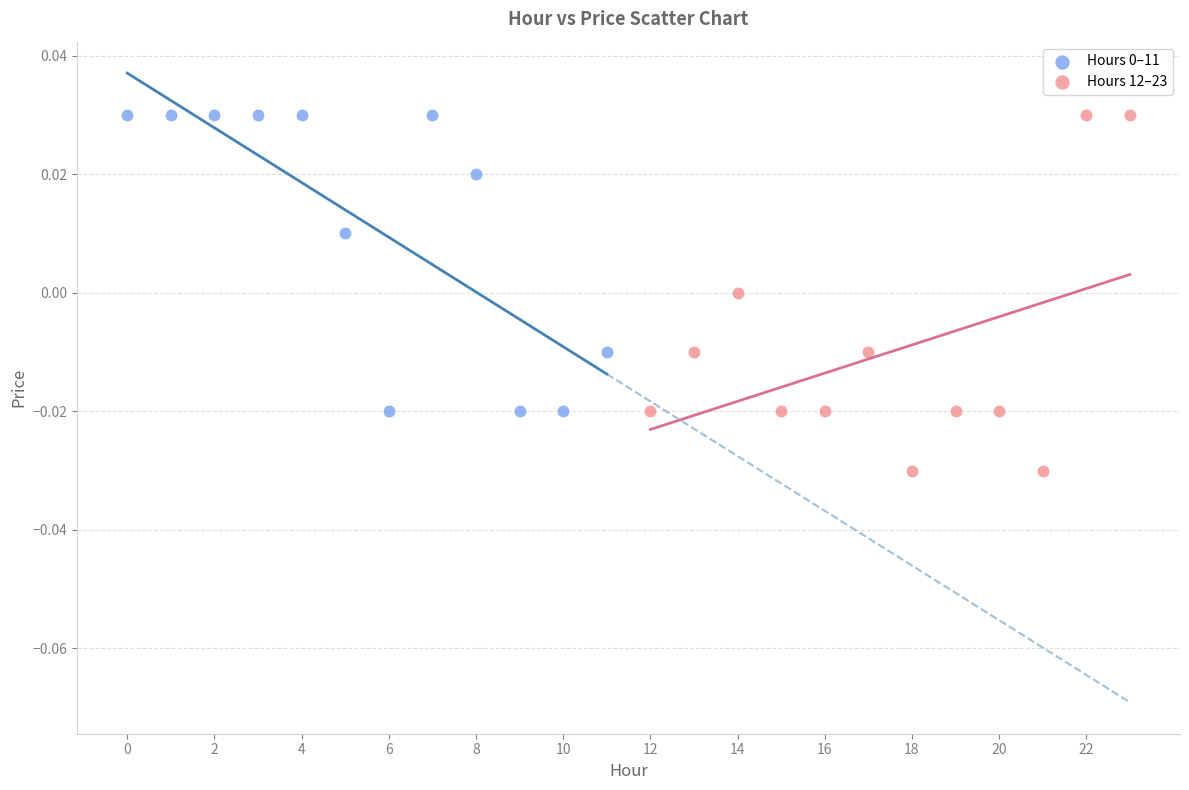

Which series has the widest spread of Y values?

Hours 12–23